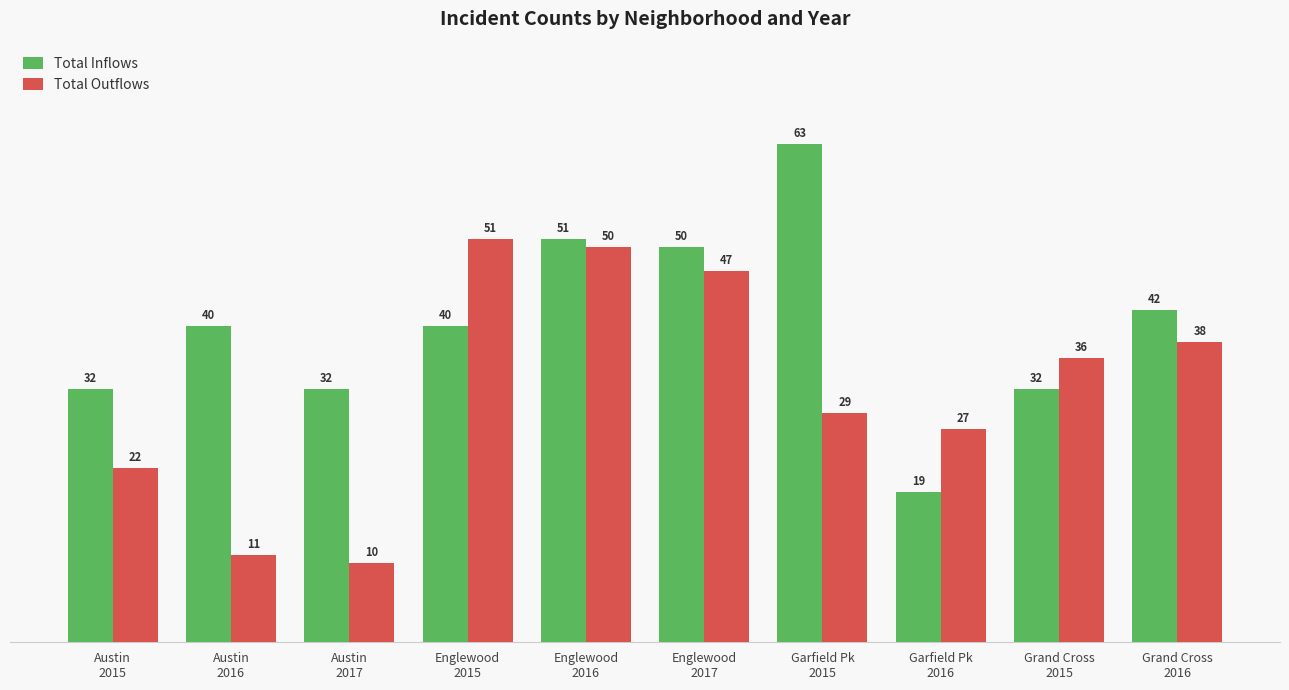

What is the minimum value shown in the chart?

10